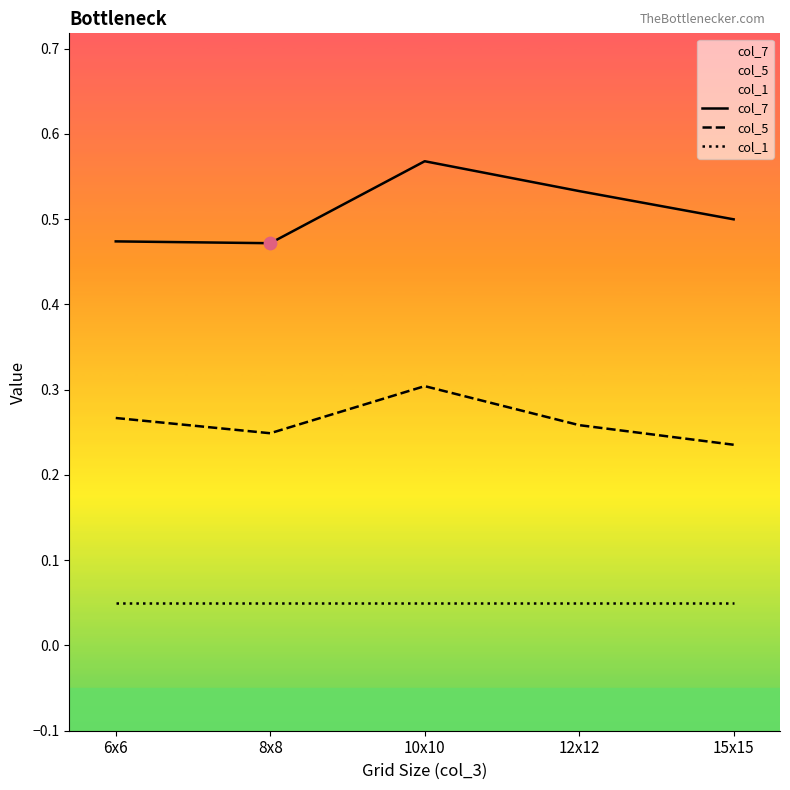

Is the value of col_5 at 8x8 greater than the value of col_1 at 6x6?

Yes